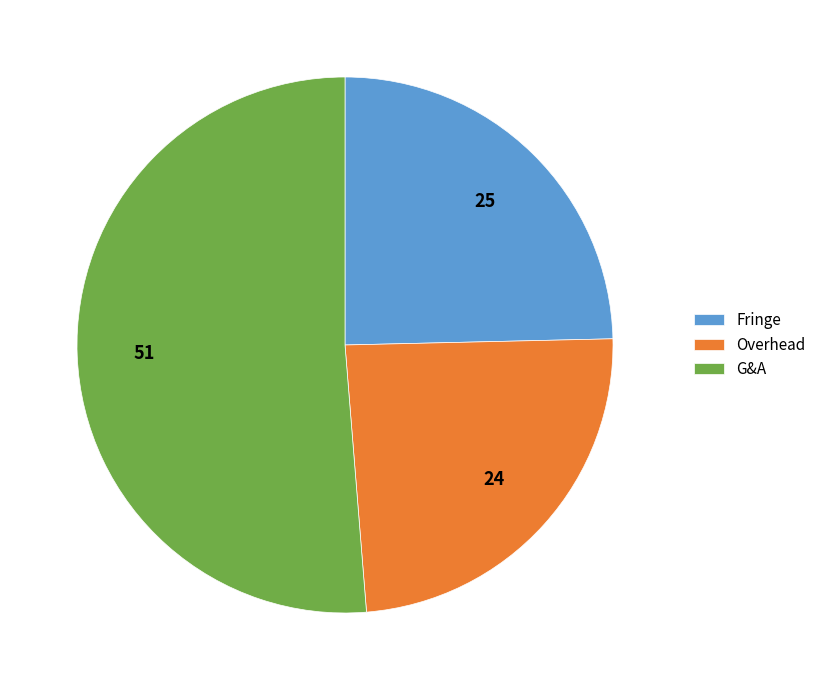

Which category accounts for the majority?

G&A